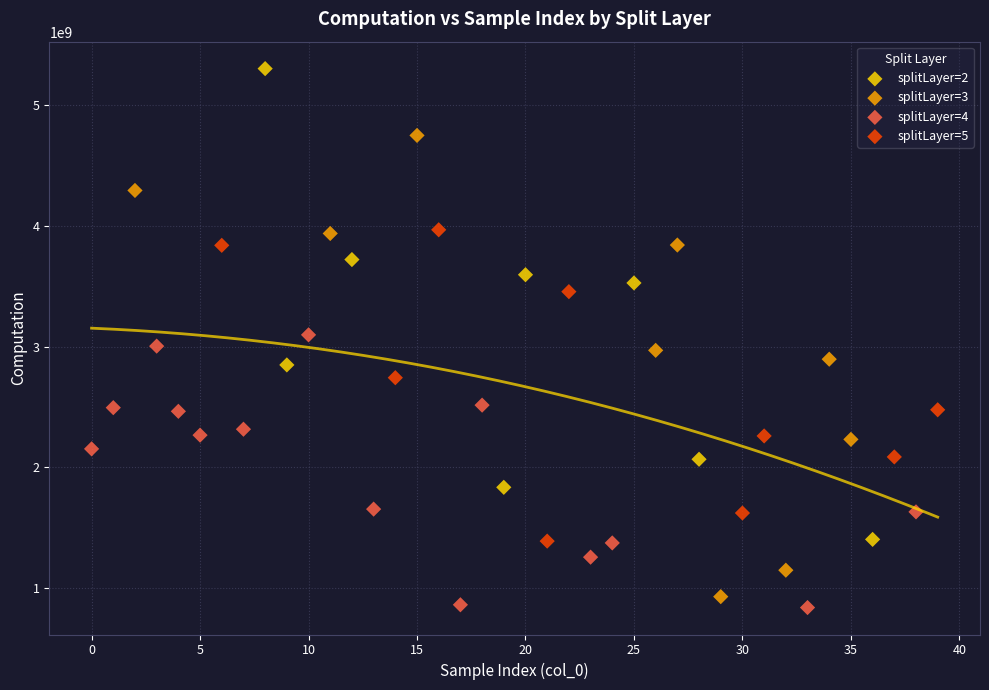

Which series has the largest Y range (max minus min)?

splitLayer=2